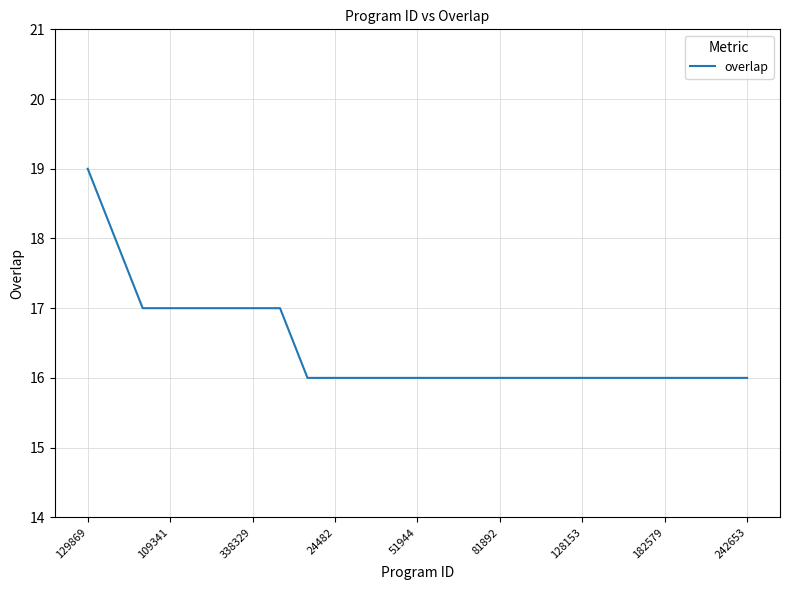

What is the difference between the maximum and minimum values?

3